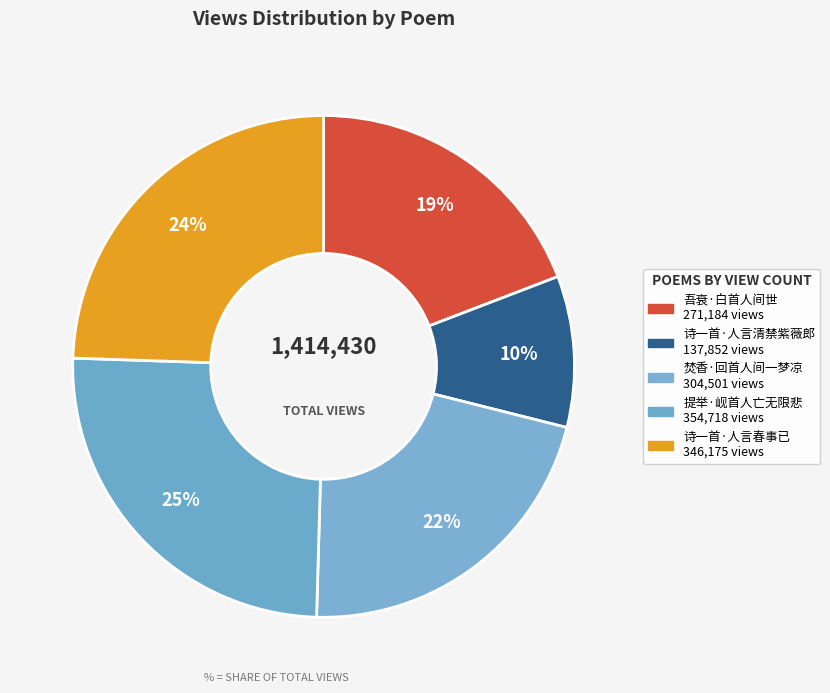

What percentage is the 吾衰·白首人间世 slice, to the nearest percent?

19%